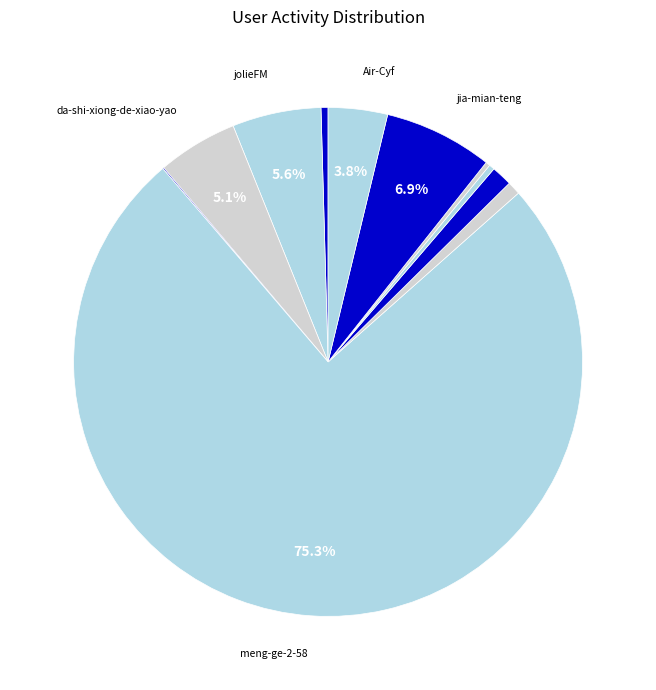

To the nearest percent, what is the average slice percentage?

9%